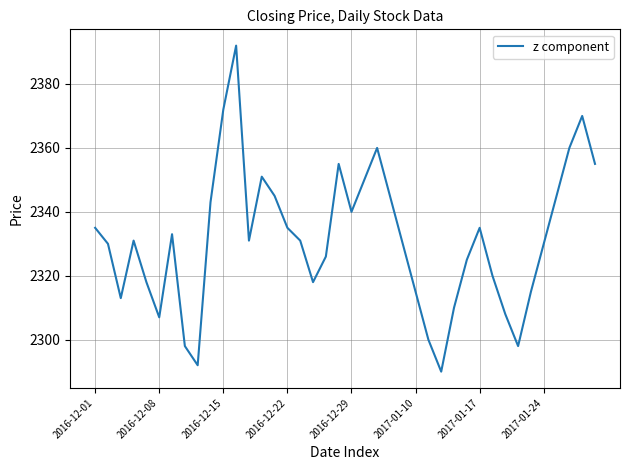

What is the difference between the maximum and second lowest values?

100